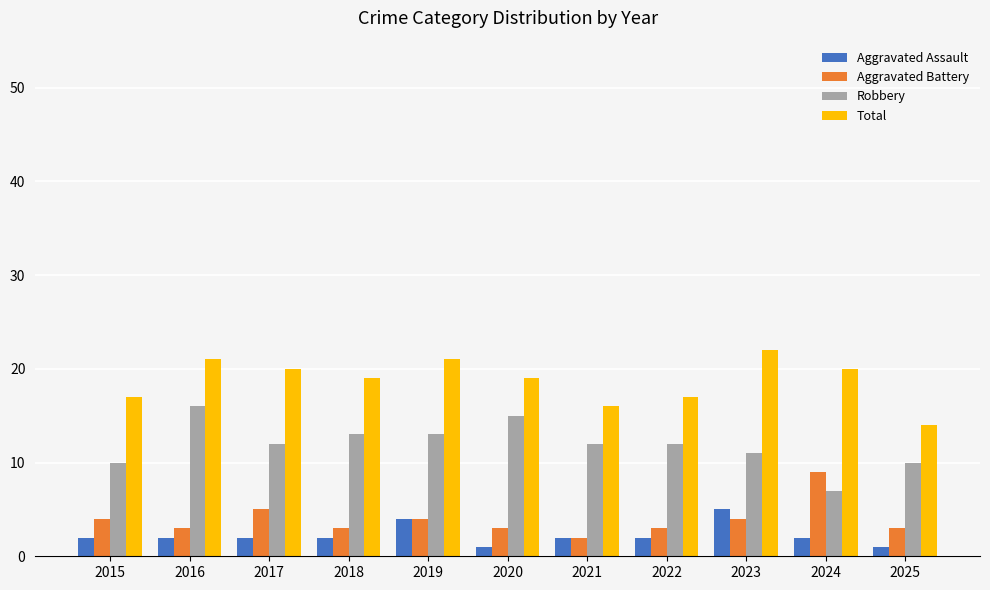

True or false: Total has a value of 17 at 2022.

True